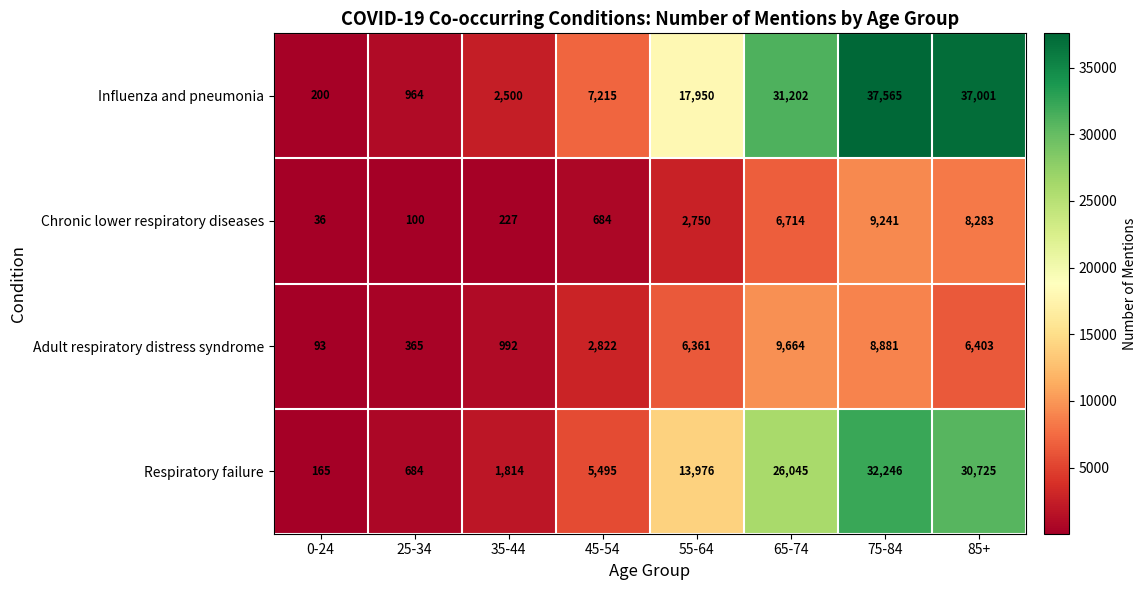

What is the greatest value displayed?

37565